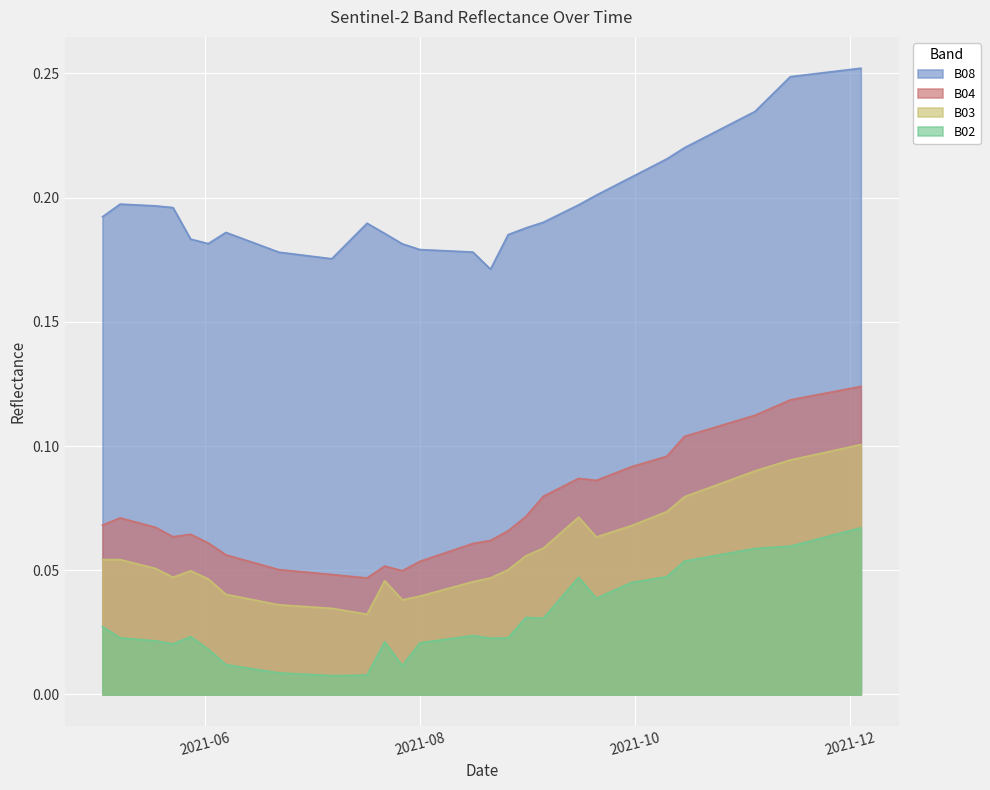

True or false: B02 has more than 0 points higher than both neighbors.

True